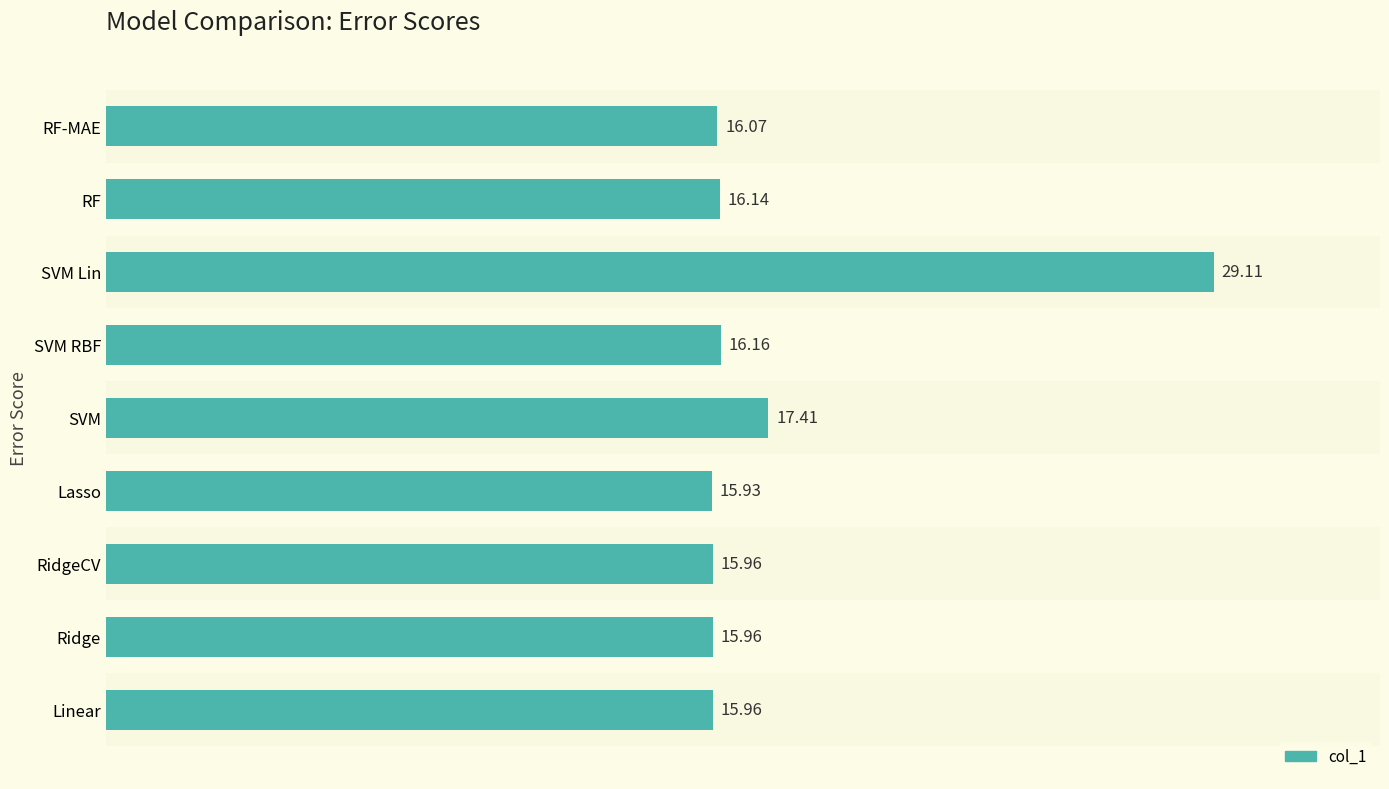

Approximately how many times larger is the value at Lasso compared to RidgeCV?

1.0